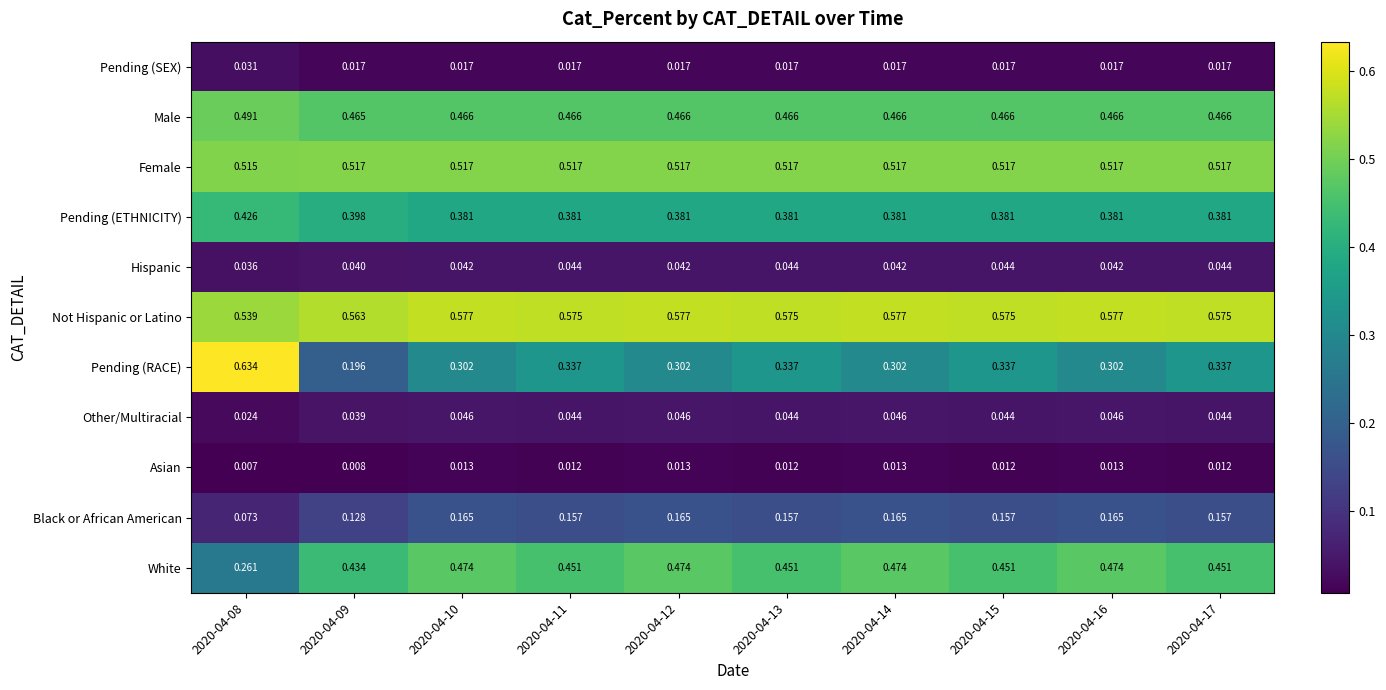

Rank the series by their maximum value, from highest to lowest.

Pending (RACE), Not Hispanic or Latino, Female, Male, White, Pending (ETHNICITY), Black or African American, Other/Multiracial, Hispanic, Pending (SEX), Asian